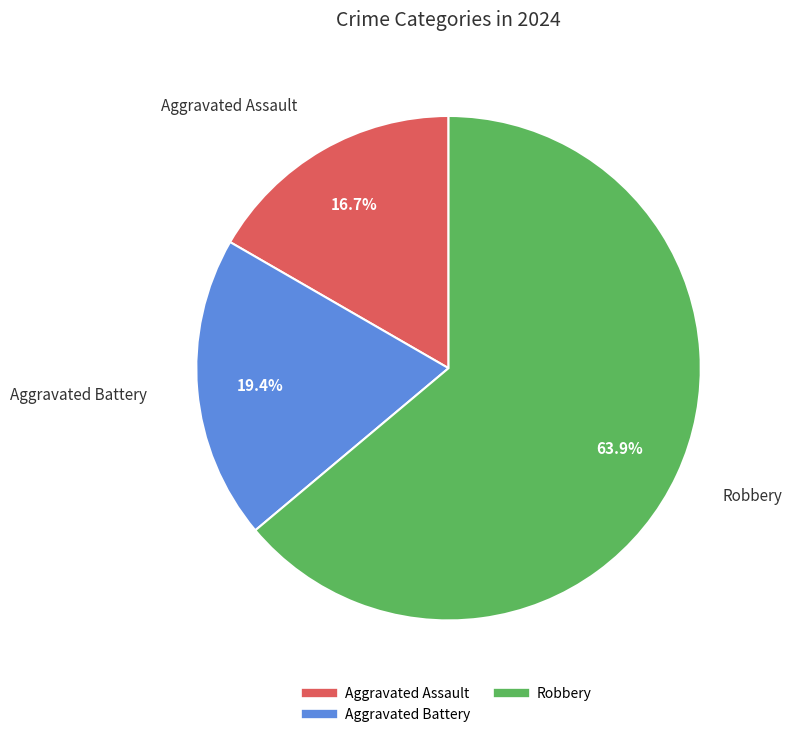

Is there any slice that represents more than half of the pie?

Yes